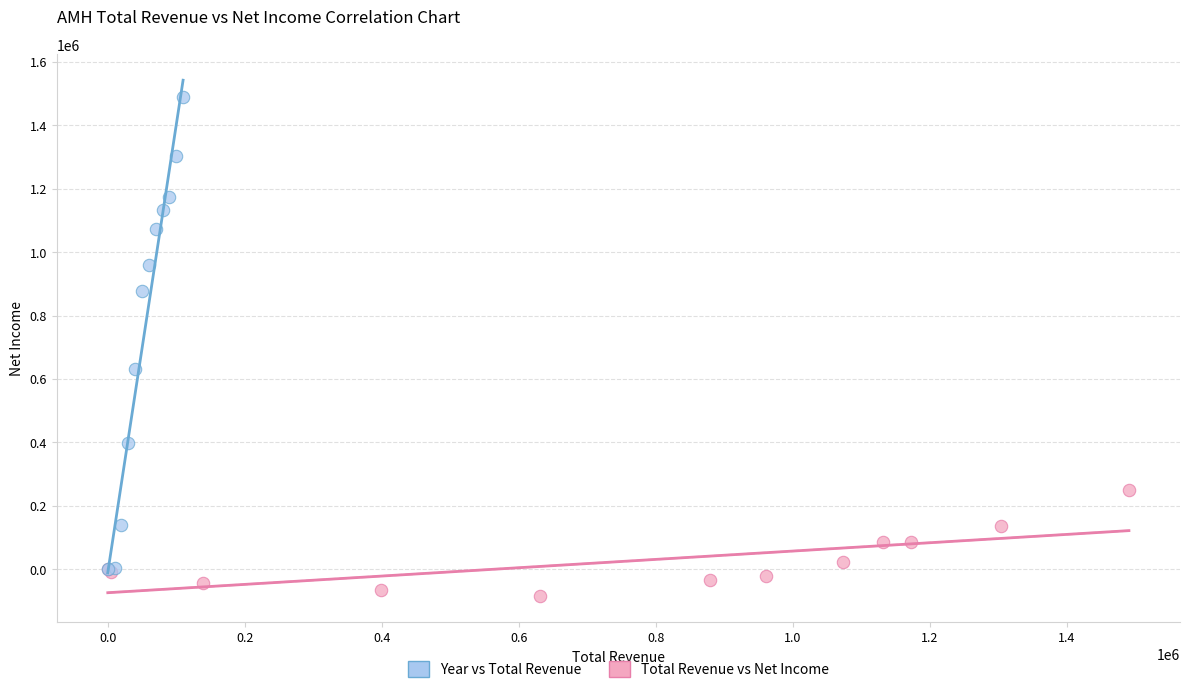

Which series contains the highest Y value?

Year vs Total Revenue